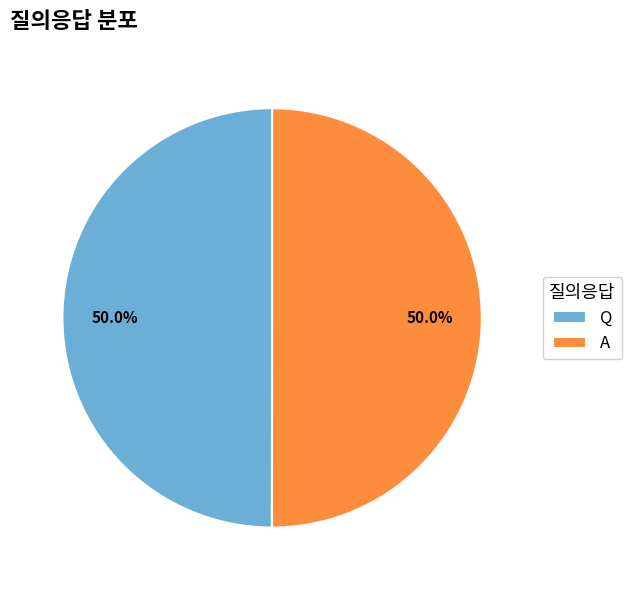

How many slices are in this pie chart?

2